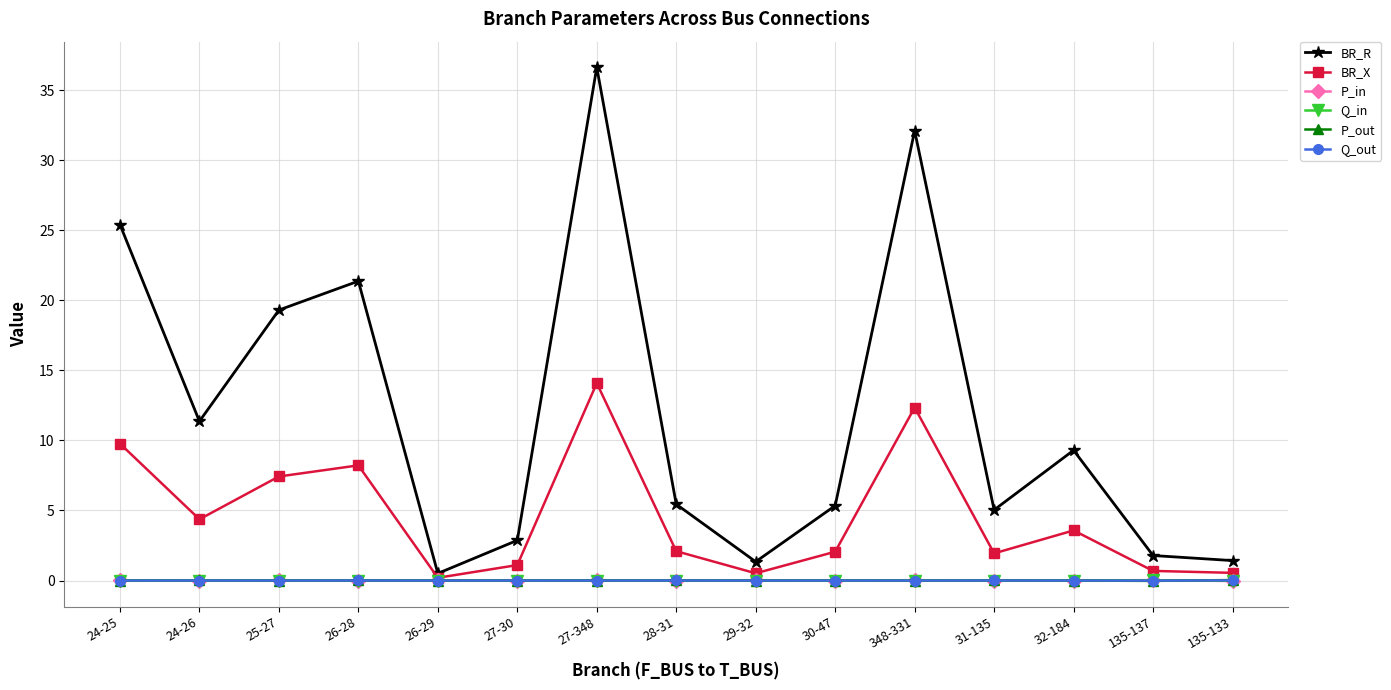

Which series changed the most between 24-26 and 348-331?

BR_R